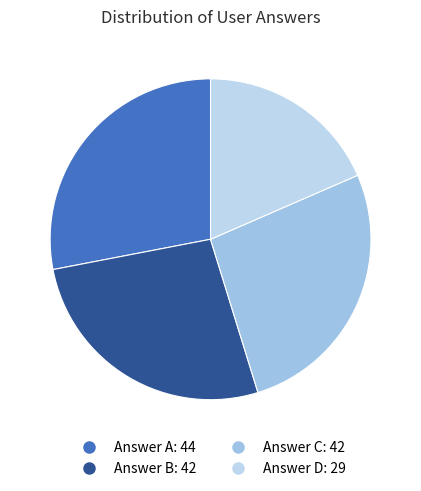

Count the number of slices in the pie.

4